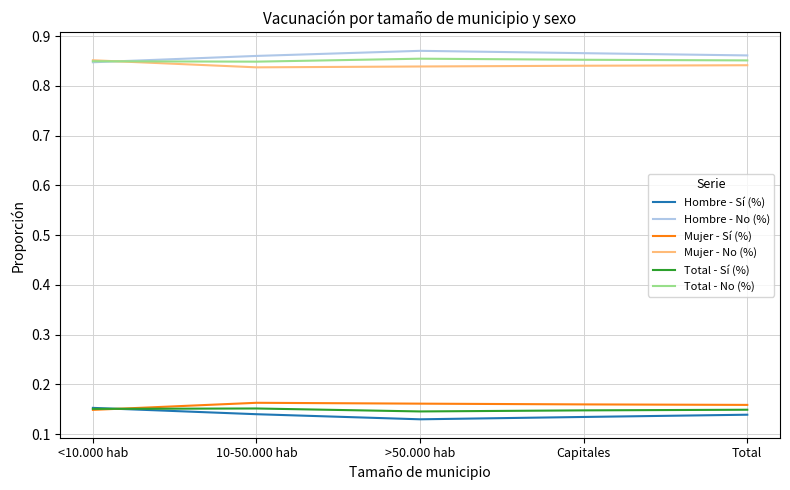

What position from the right is Total?

1